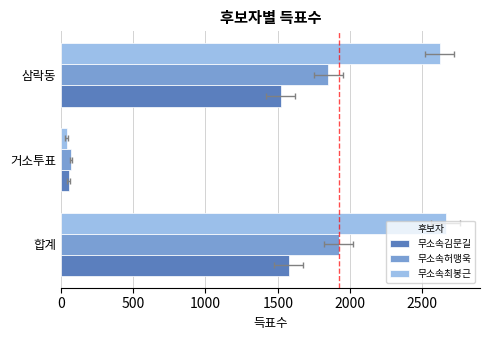

How many data points in 무소속김문길 are above 1521?

1